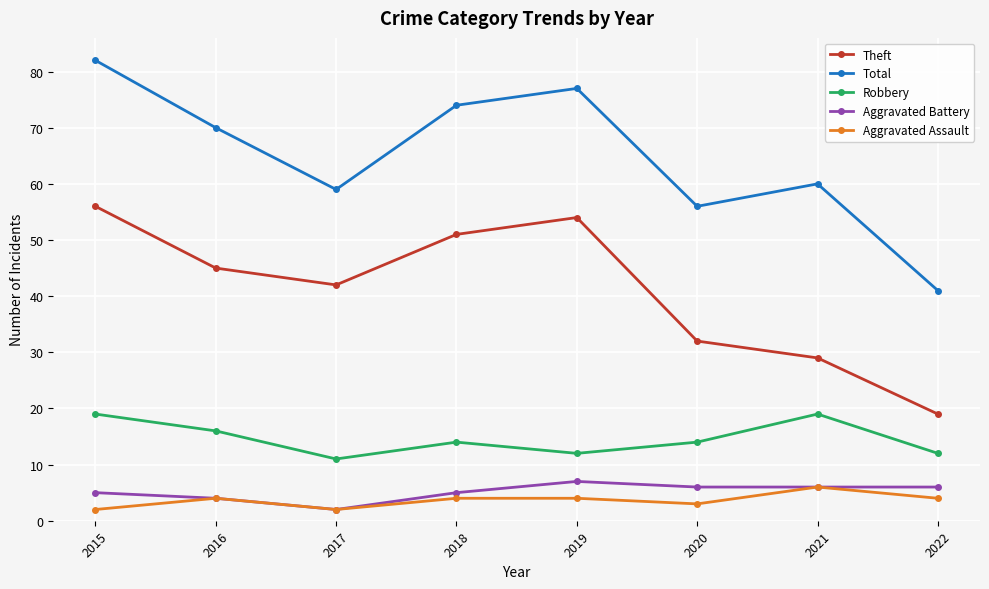

At how many categories does at least one series exceed 66?

4